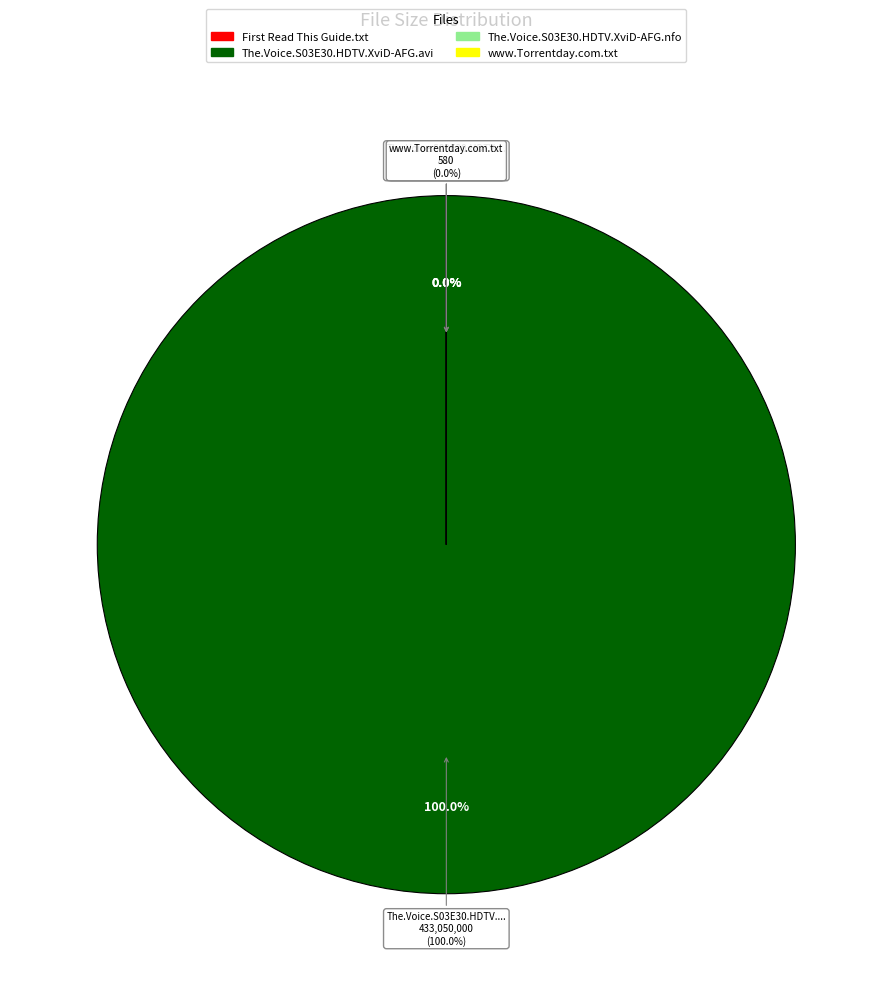

To the nearest percent, what is the average slice percentage?

25%